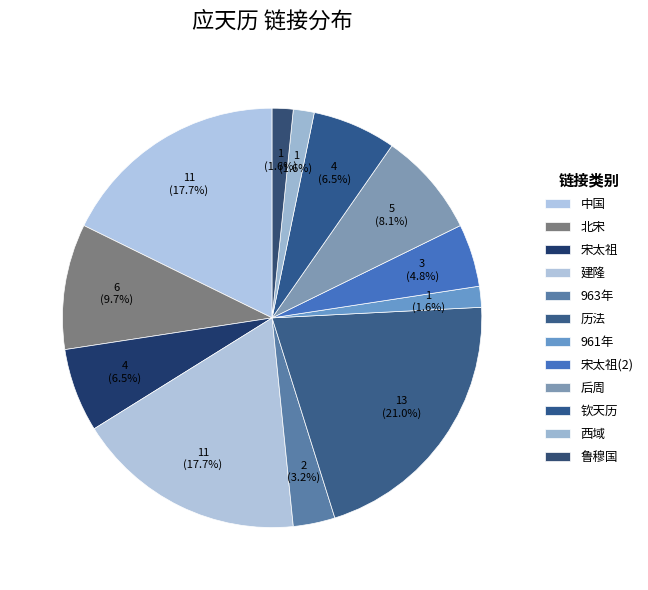

Count the number of slices in the pie.

12